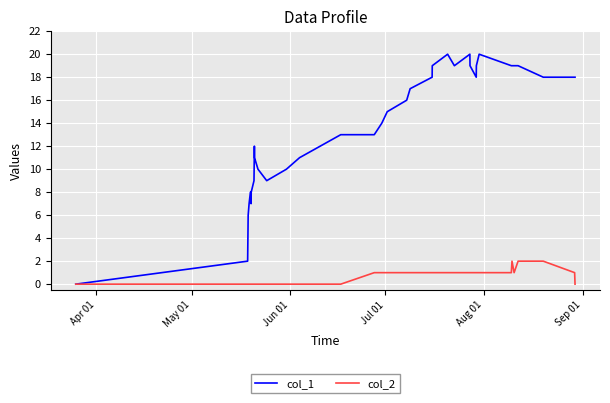

Which series has the largest total across all categories?

col_1